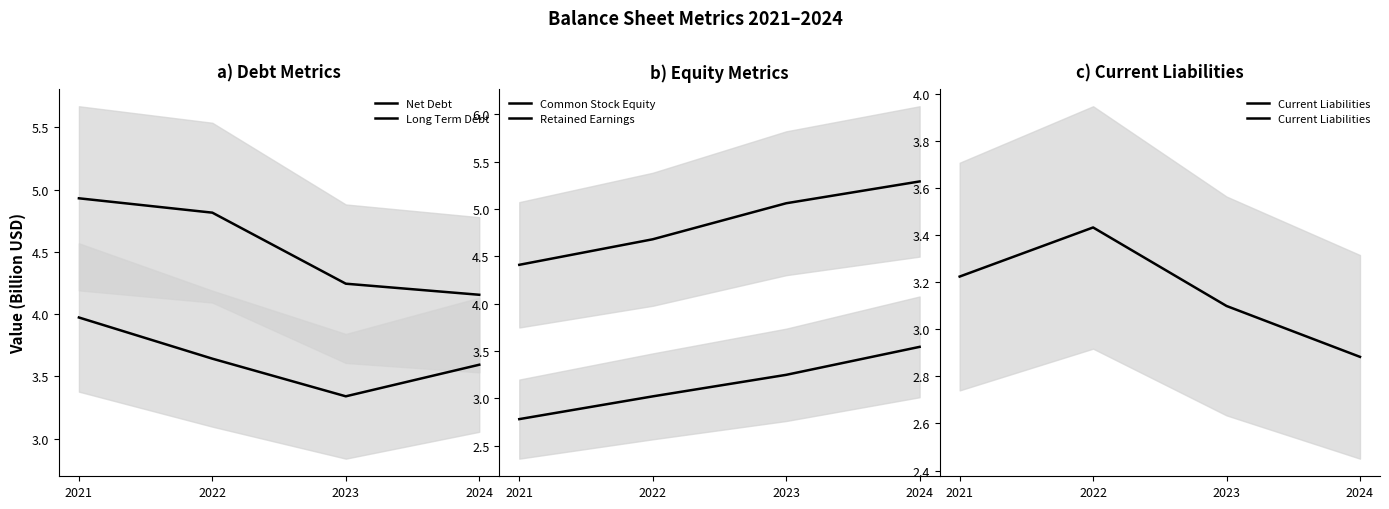

At which label does Common Stock Equity first exceed 5?

2023